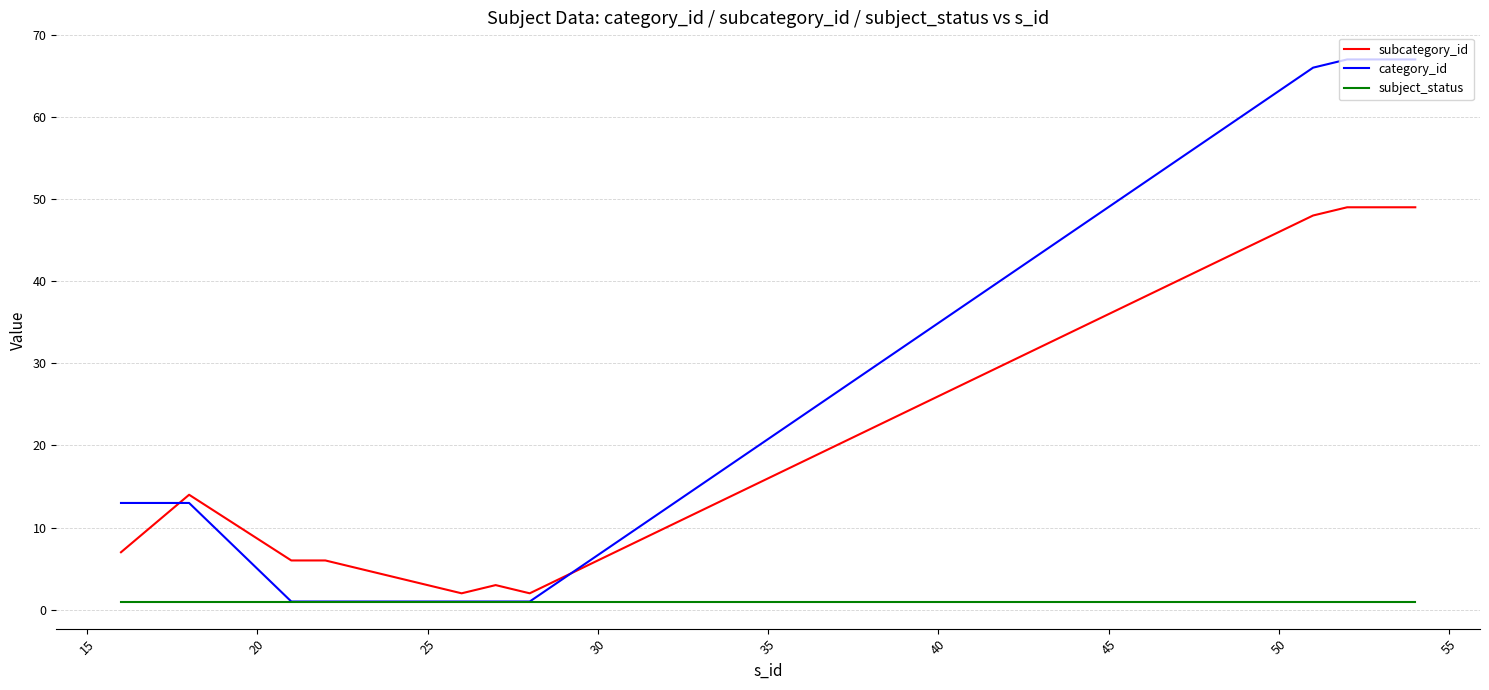

Which series has the largest total across all categories?

category_id